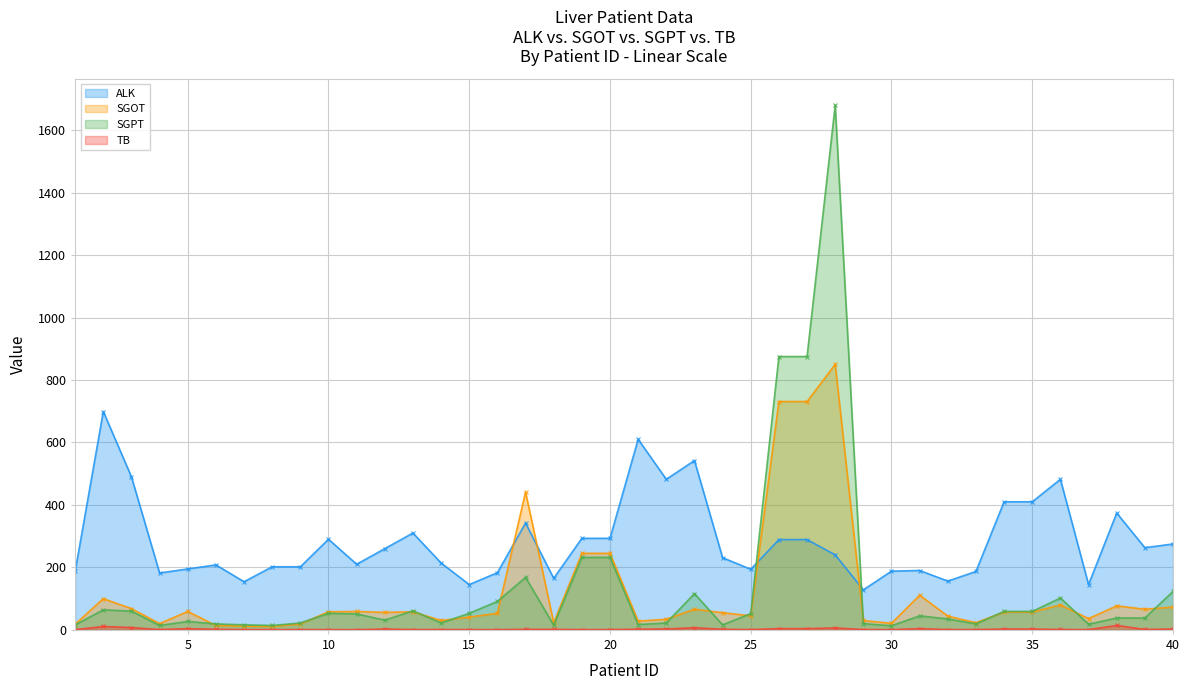

At which label does SGOT reach its minimum?

8